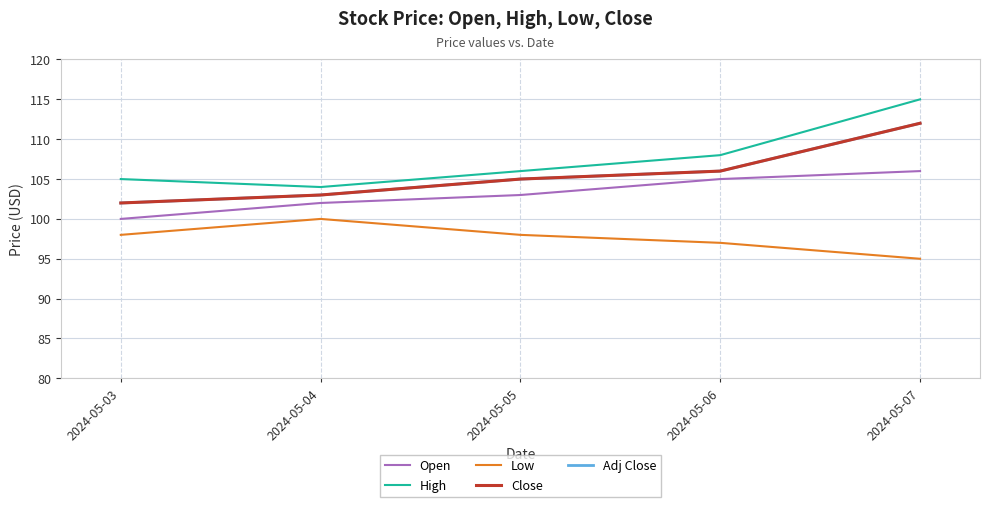

The Open series shows 25 at 2024-05-07. True or false?

False